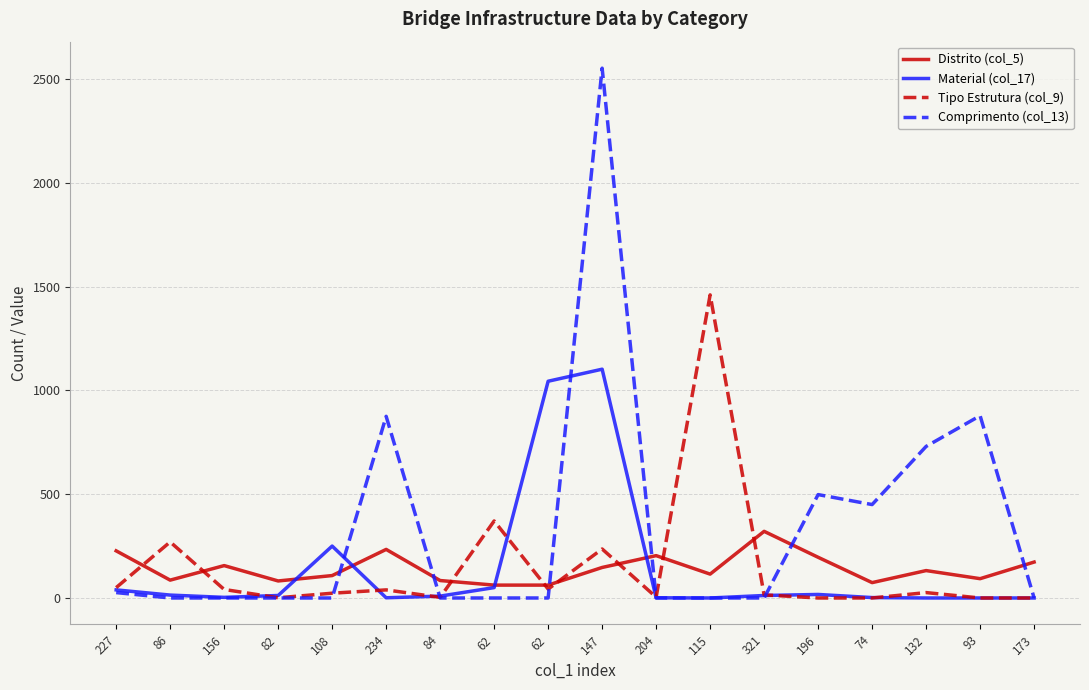

What are all the series names shown in the legend?

Distrito (col_5), Material (col_17), Tipo Estrutura (col_9), Comprimento (col_13)